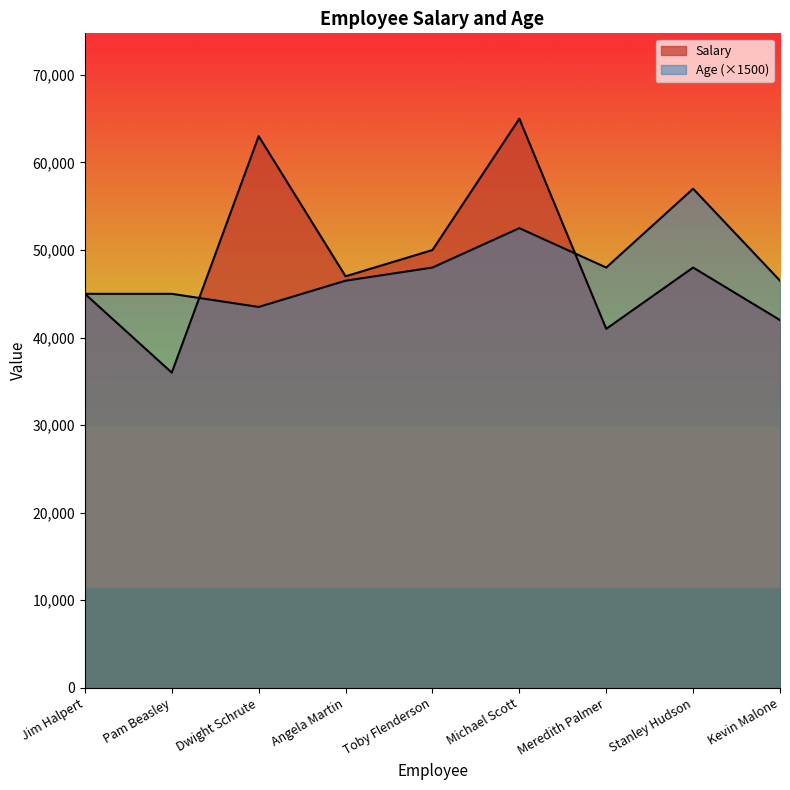

Which series has the largest total across all categories?

Salary